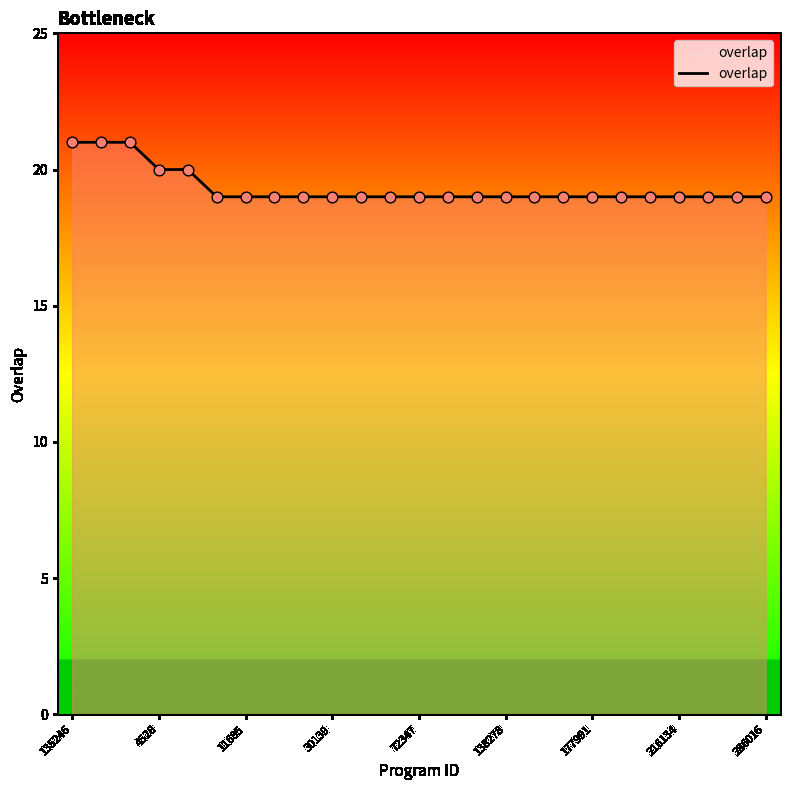

What is the smallest value displayed?

19